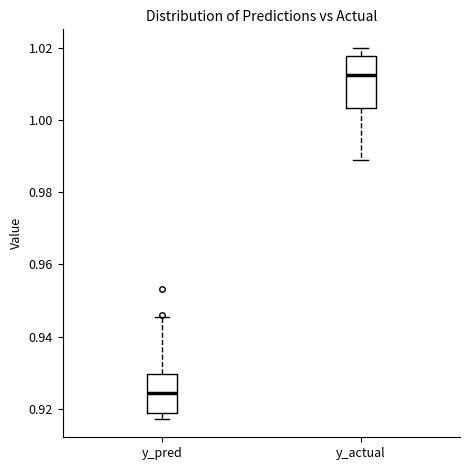

Reading left to right, read every box against the y-axis: the position of its median line, the range the box covers, and the ends of its whiskers. The values are not printed on the chart, so give them approximately, as read against the axis.

y_pred: median 0.924, box 0.918 to 0.930, whiskers 0.918 (just below the box's lower edge) to 0.946
y_actual: median 1.012, box 1.004 to 1.018, whiskers 0.990 to 1.020